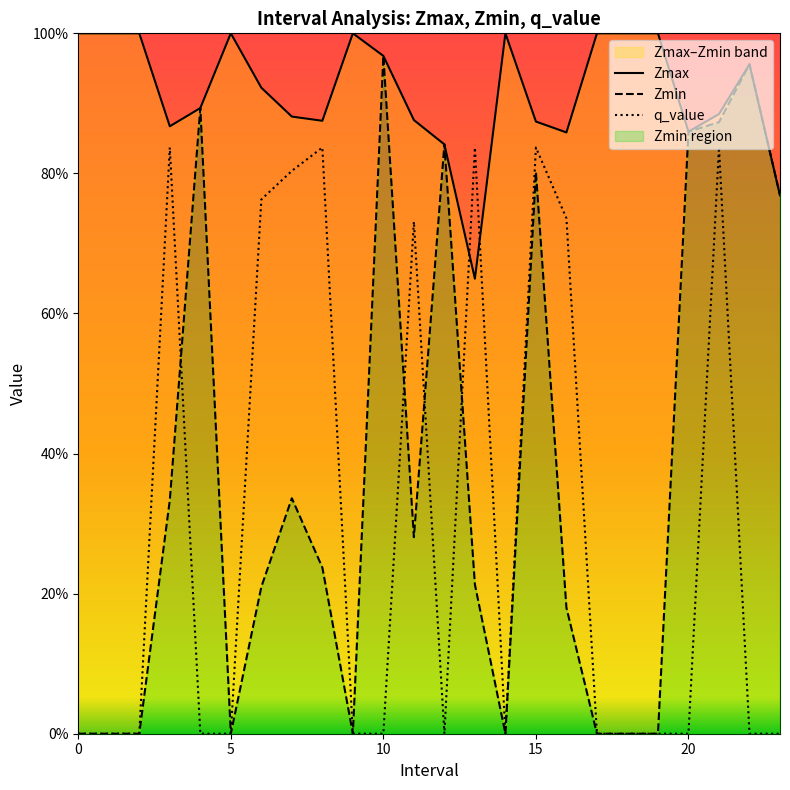

What is the difference between the Zmax values at 20 and 5?

0.1